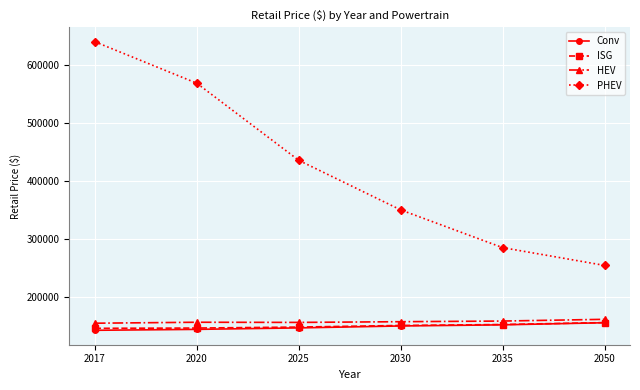

What is the minimum value shown in the chart?

141959.9